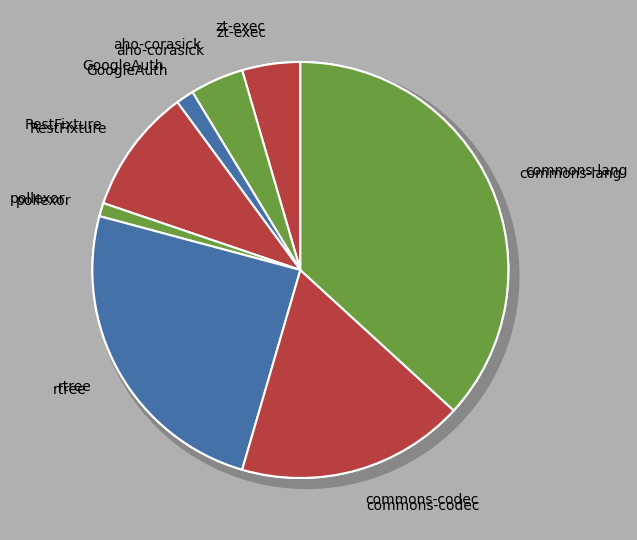

To the nearest percent, what is the difference between the largest and smallest slice percentages?

36%